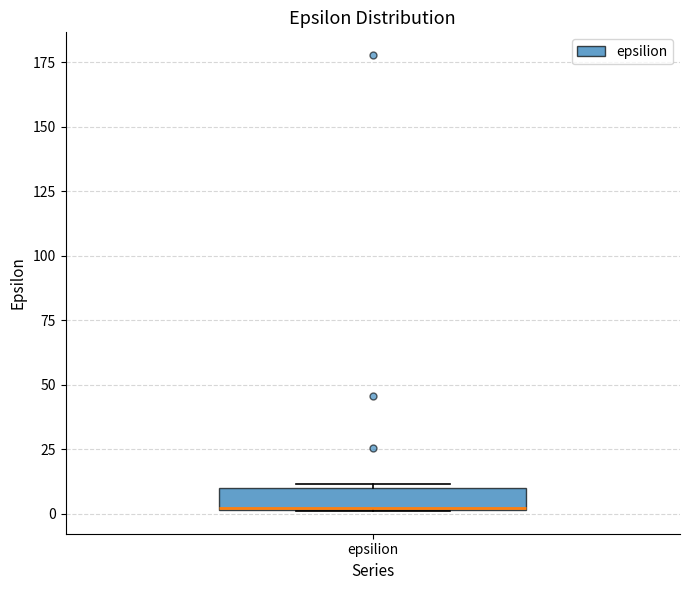

Read this box plot against the y-axis: the position of the median line, the range covered by the box, and the ends of both whiskers. The values are not printed on the chart, so give them approximately, as read against the axis.

median 0, box 0 to 10, whiskers 0 to 10